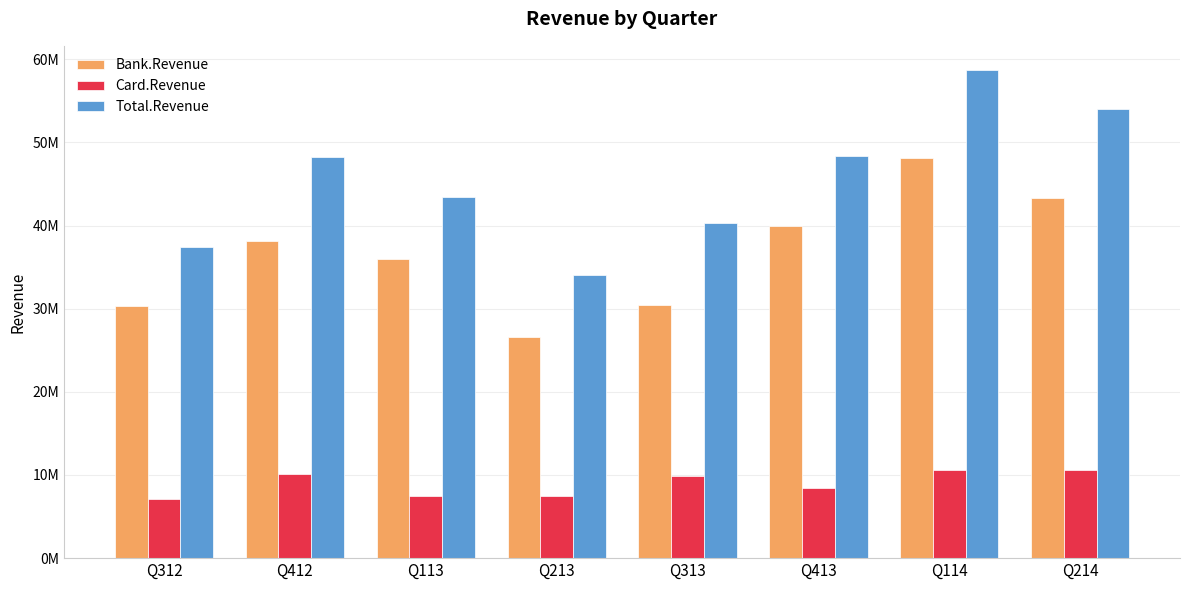

Is it true that Total.Revenue equals 54000705.5 at Q214?

True